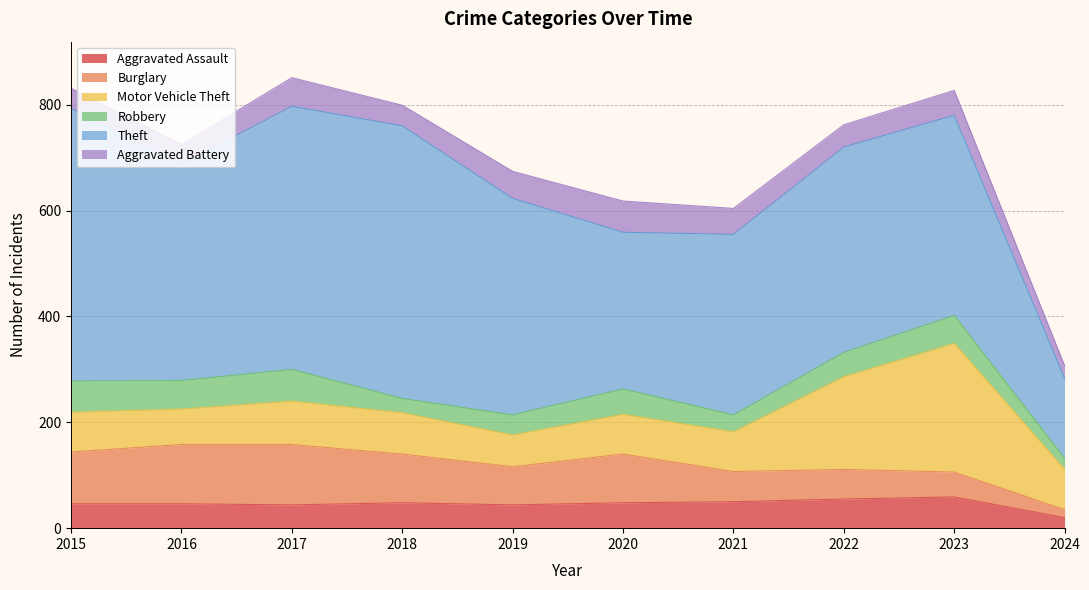

How many lines are shown in the chart?

6